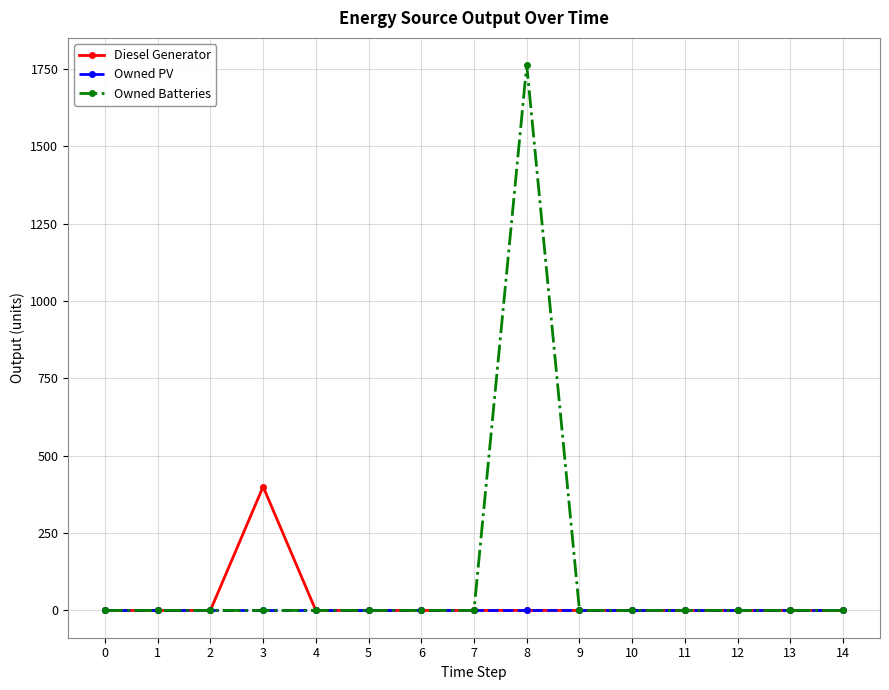

What is the highest value of the Diesel Generator series?

400.0